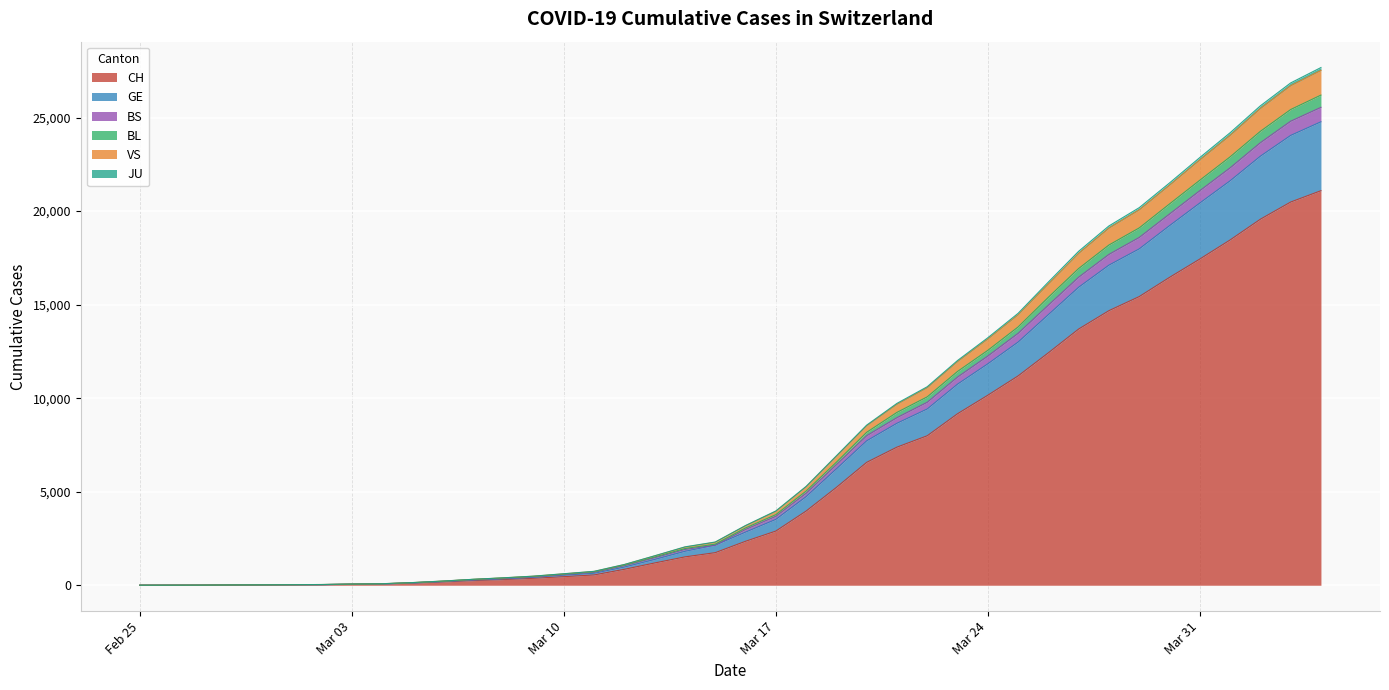

True or false: GE has more than 0 interior local peaks.

False